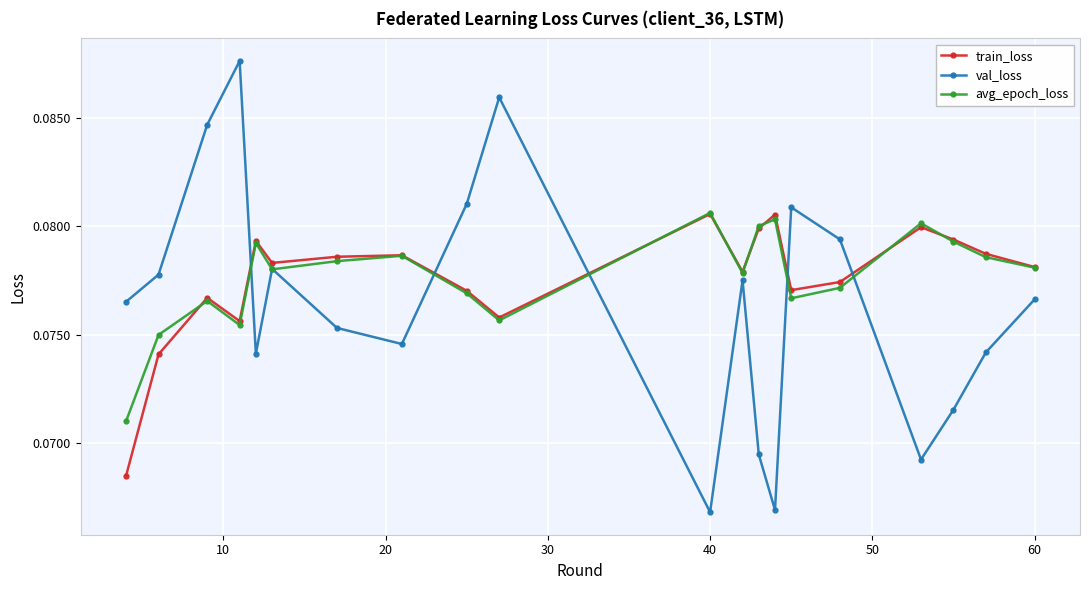

In avg_epoch_loss, how many points are lower than both neighbors (excluding endpoints)?

5